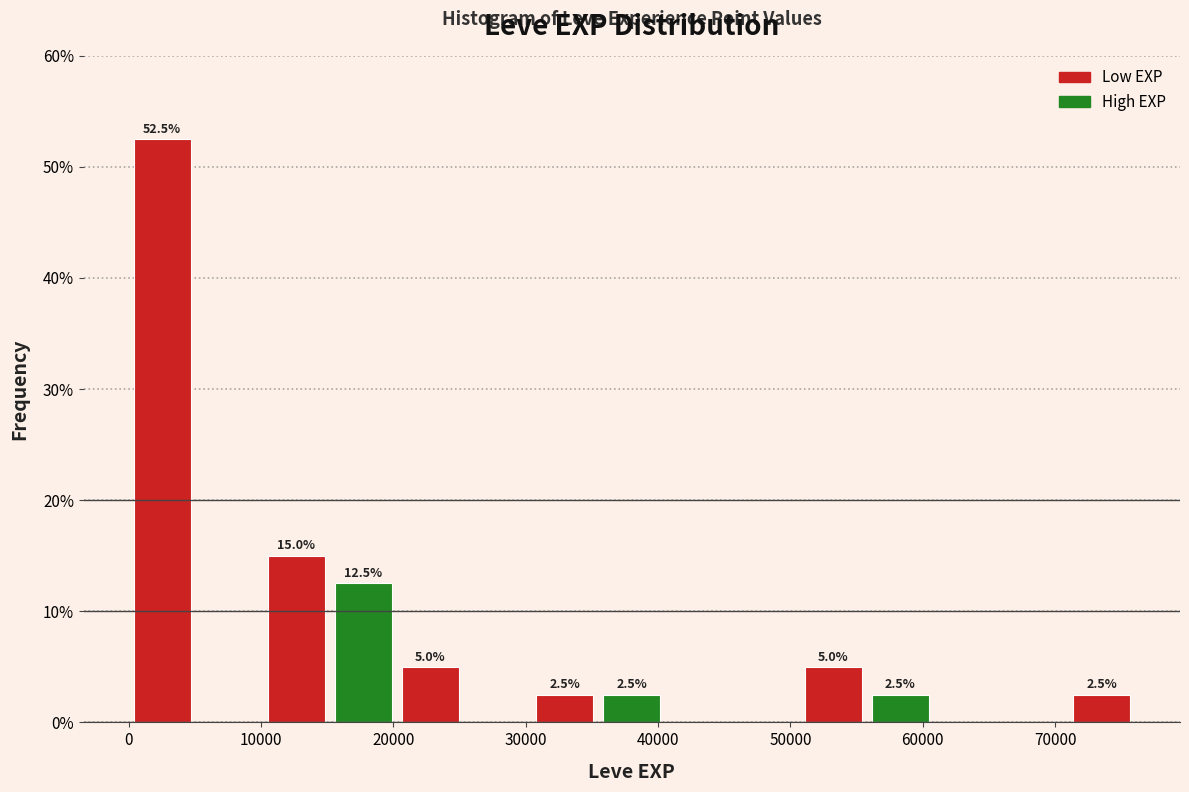

Which range on the x-axis has the tallest bar?

0 to 5000